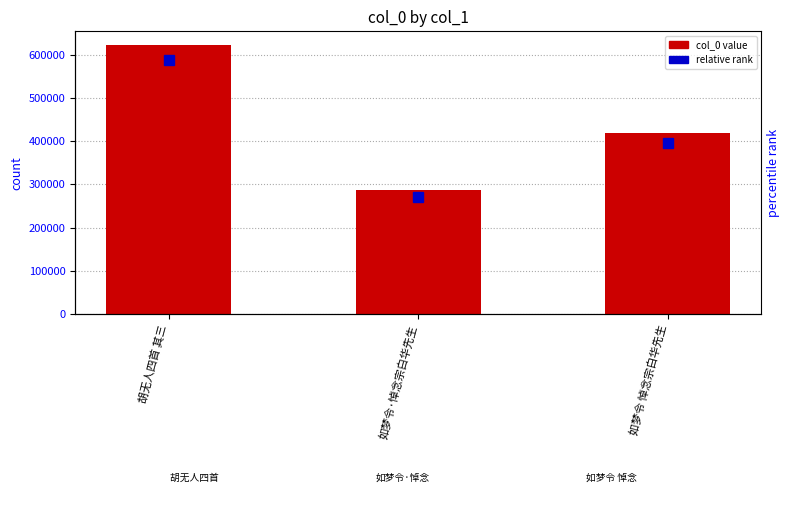

Which has a higher value, 如梦令 悼念宗白华先生 or 如梦令·悼念宗白华先生?

如梦令 悼念宗白华先生